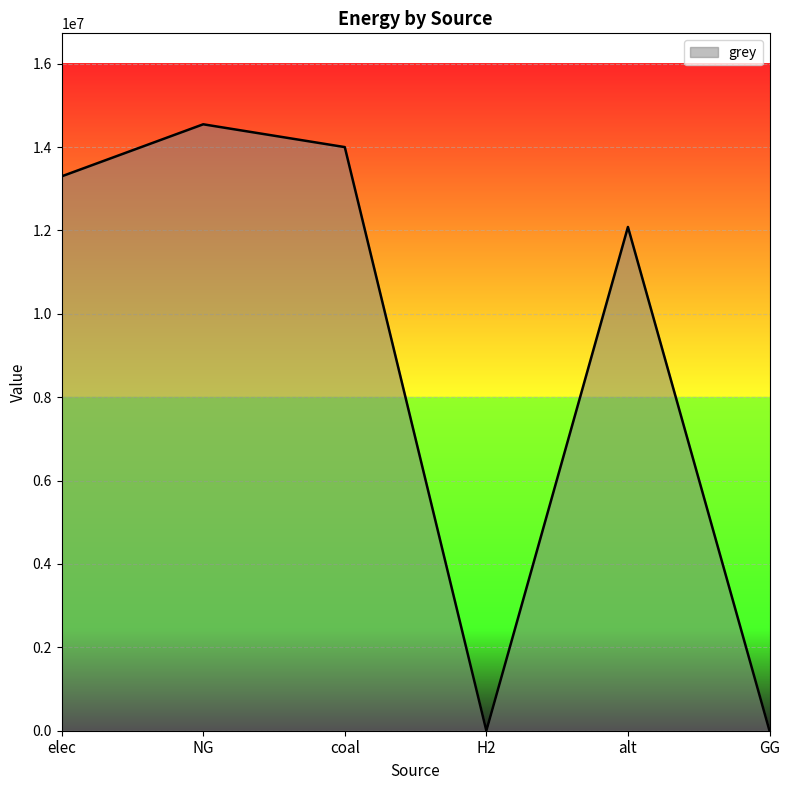

Reading right to left, extract all data points from this chart.

GG=0.0	alt=12083802.7	H2=0.0	coal=14000035.2	NG=14547076.9	elec=13298704.1